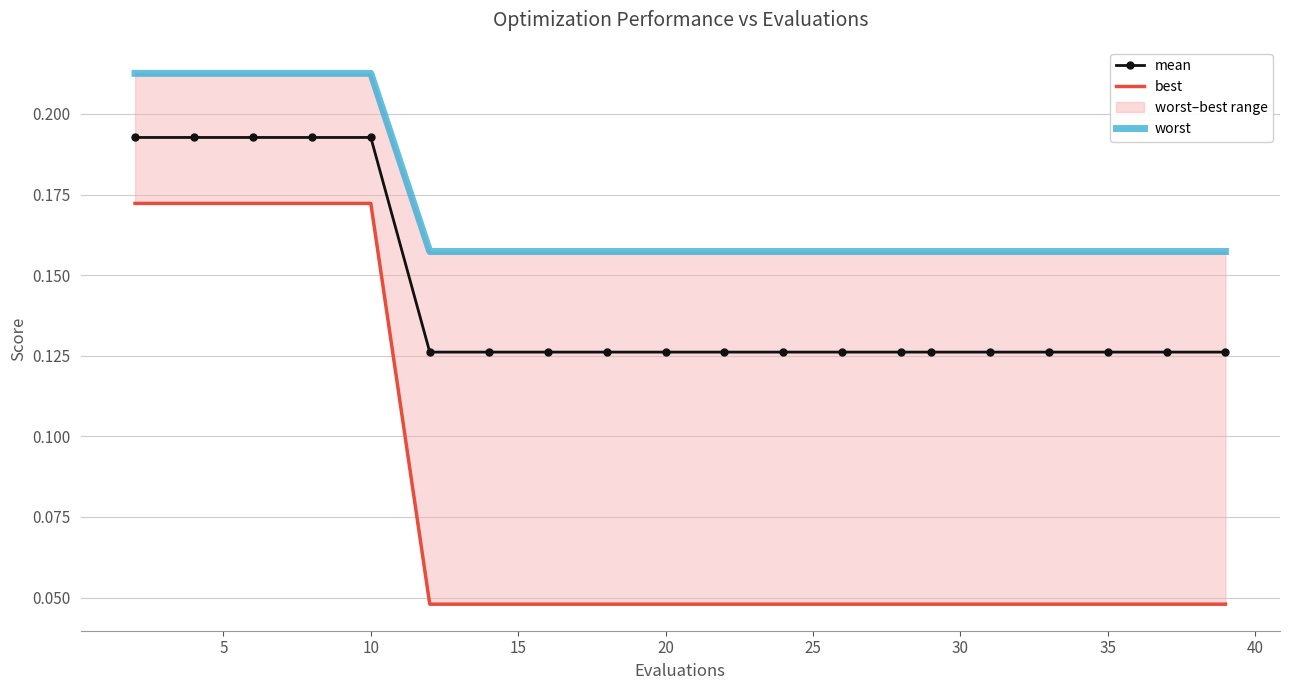

What is the total value across all series at 17?

0.3